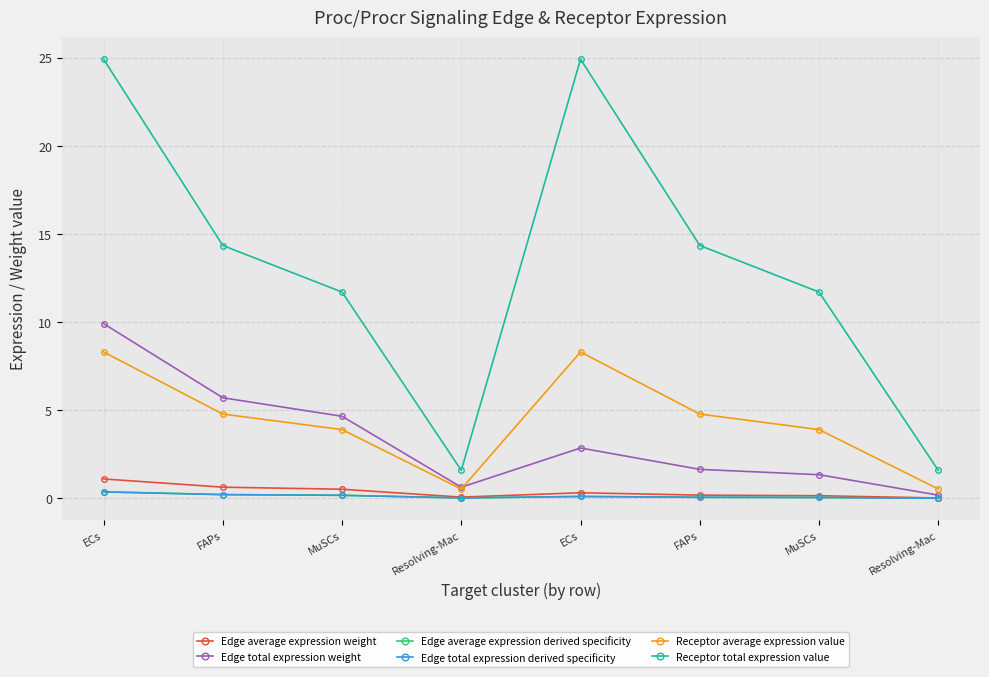

Does the chart have visible grid lines?

Yes